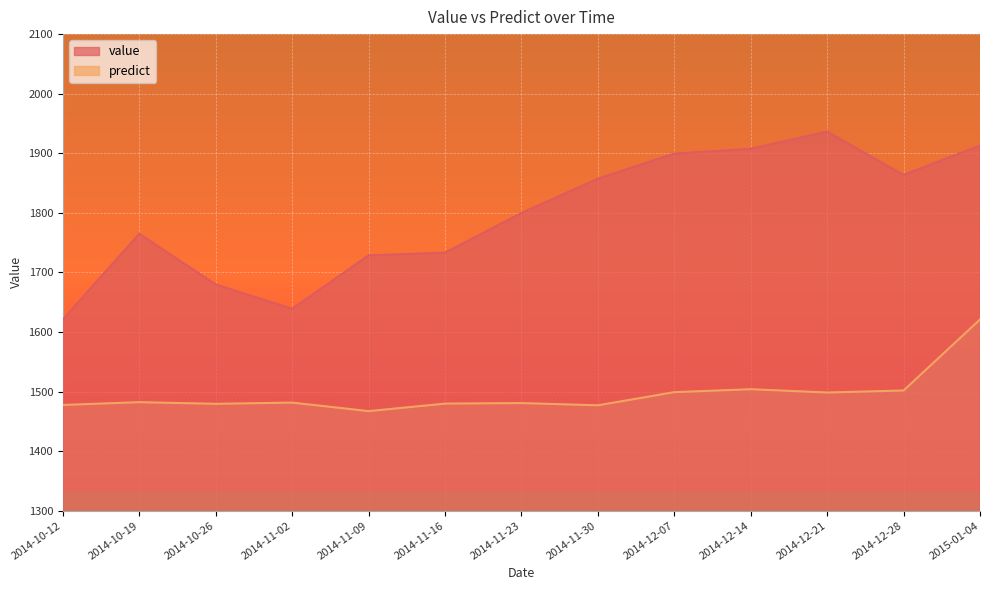

How many lines are shown in the chart?

2